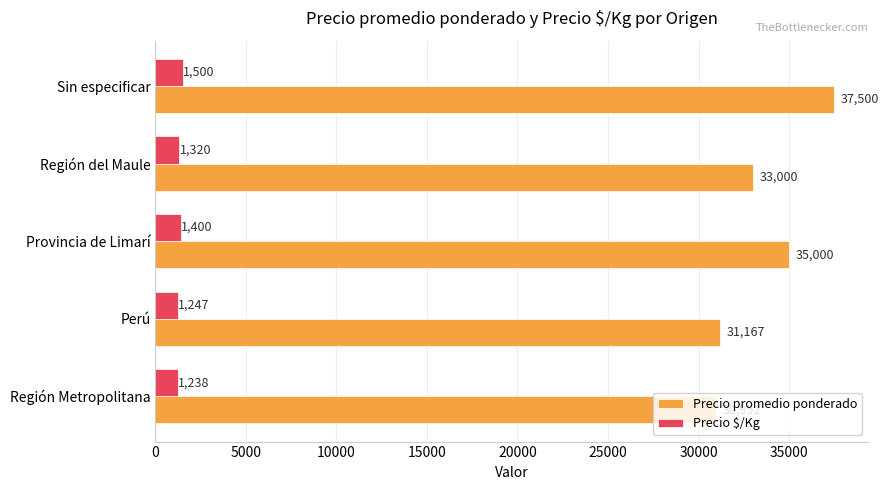

Is it true that Precio promedio ponderado equals 31167 at Perú?

True